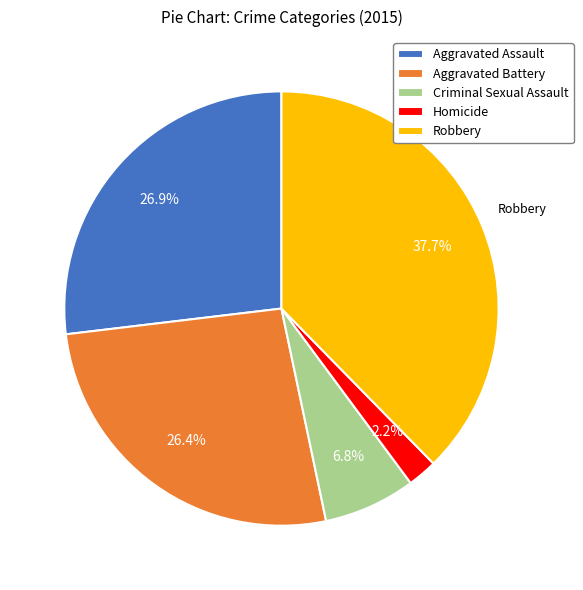

How many slices are in this pie chart?

5